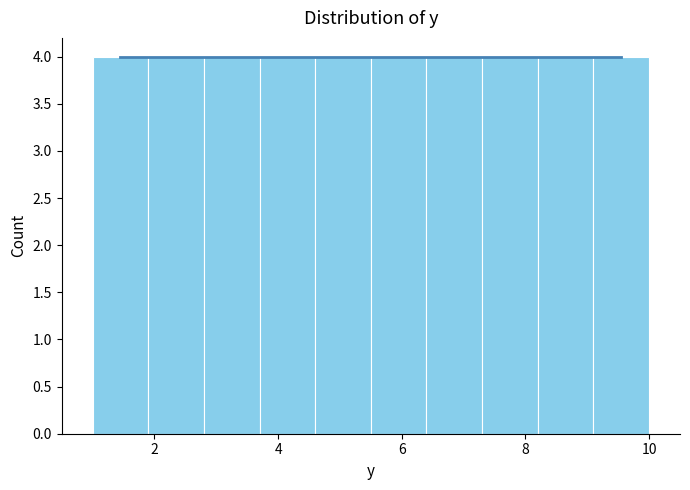

Reading left to right, transcribe this chart: for each bar, give the range it covers on the x-axis and its height. Neither the bar edges nor the heights are printed on the chart, so give them approximately, as read against the axes.

1.0 to 1.9: 4
1.9 to 2.8: 4
2.8 to 3.7: 4
3.7 to 4.6: 4
4.6 to 5.5: 4
5.5 to 6.4: 4
6.4 to 7.3: 4
7.3 to 8.2: 4
8.2 to 9.1: 4
9.1 to 10.0: 4